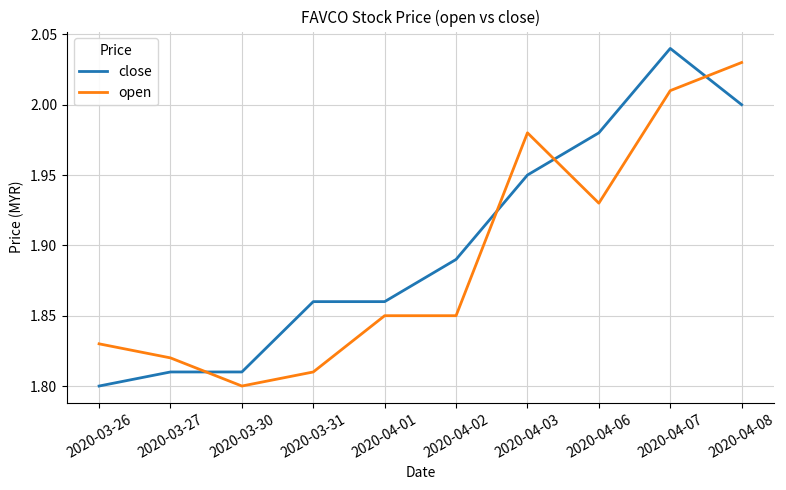

At 2020-03-31, list the series in order from smallest to largest.

open, close